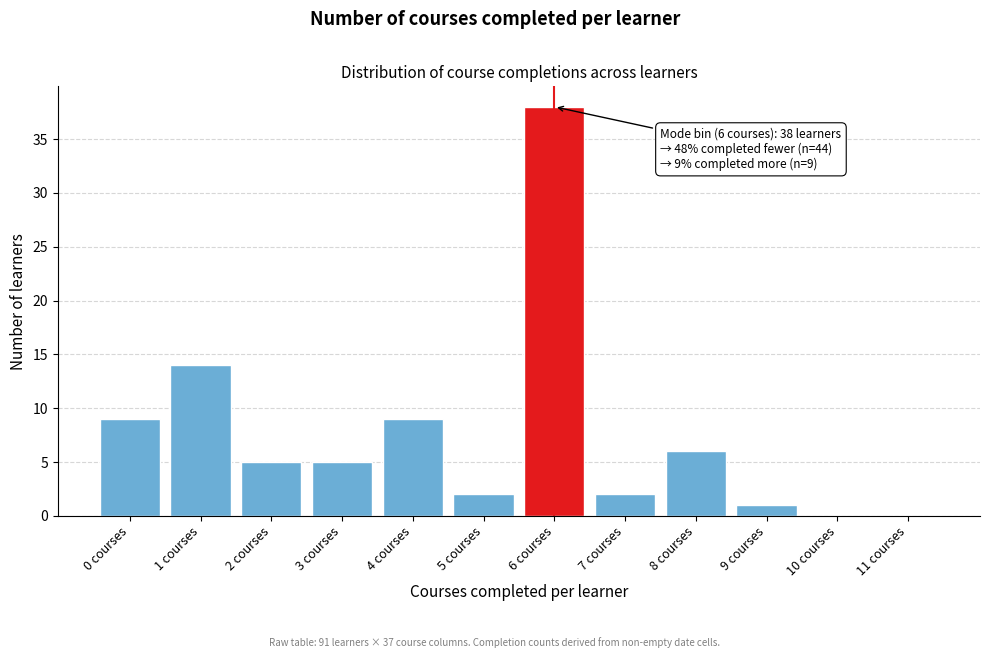

Reading right to left, list all the values displayed in this chart.

11 courses=0	10 courses=0	9 courses=1	8 courses=6	7 courses=2	6 courses=38	5 courses=2	4 courses=9	3 courses=5	2 courses=5	1 courses=14	0 courses=9